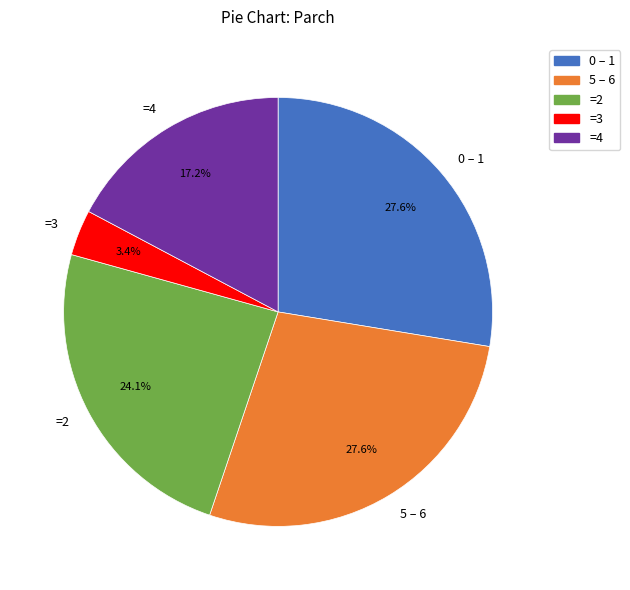

Does =2 represent more than half of the total?

No